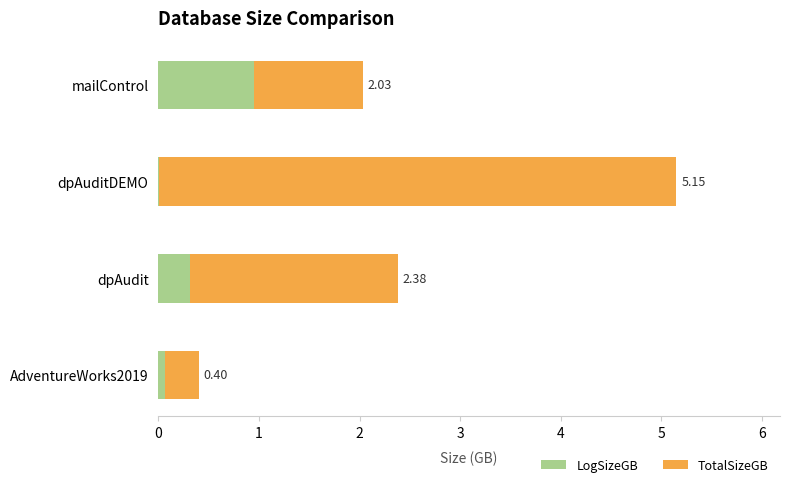

At which label is LogSizeGB closest to 0?

dpAuditDEMO